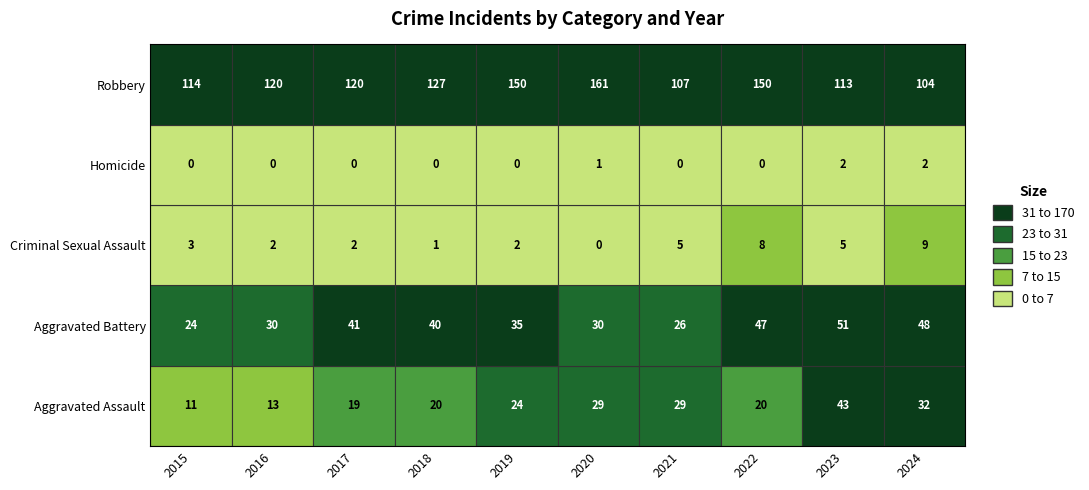

What is the difference between the Aggravated Battery values at 2021 and 2019?

9